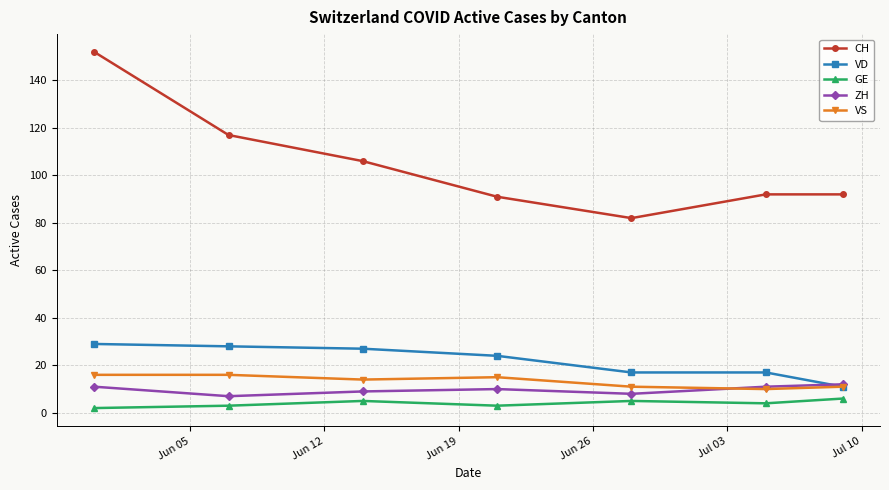

What is the lowest value of the VD series?

11